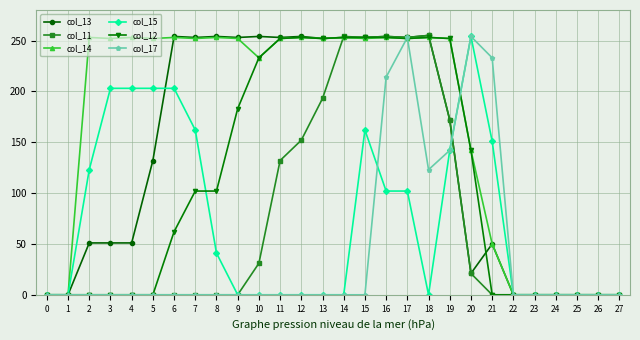

What is the difference between the highest and lowest values at 12?

254